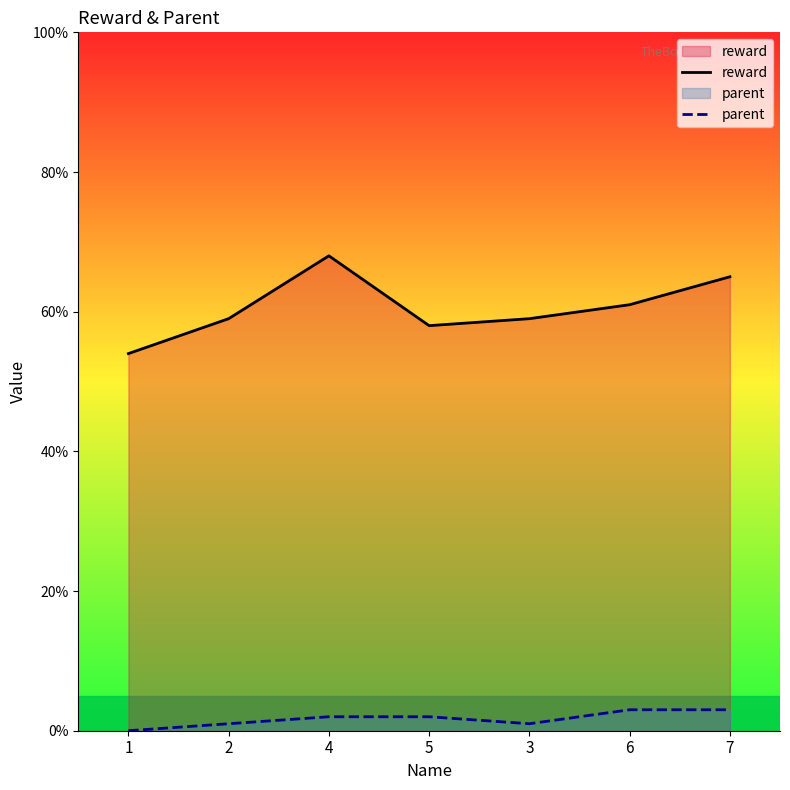

At which label does parent first exceed 2?

6